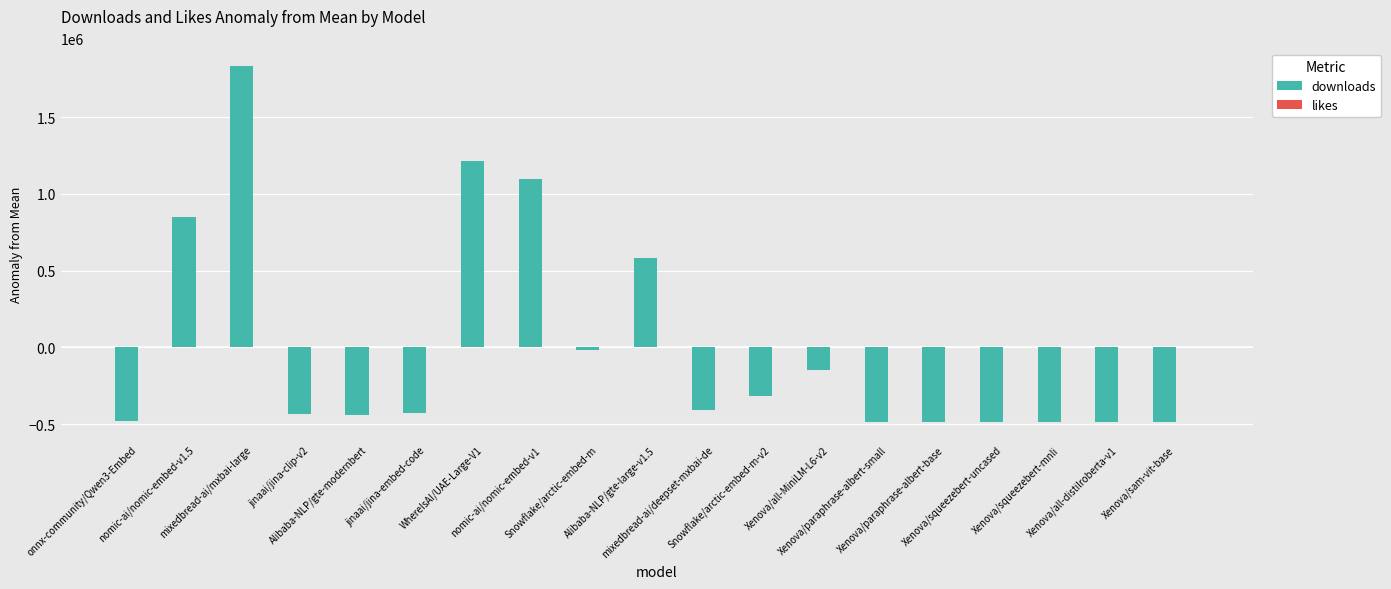

How many groups of bars are there?

19